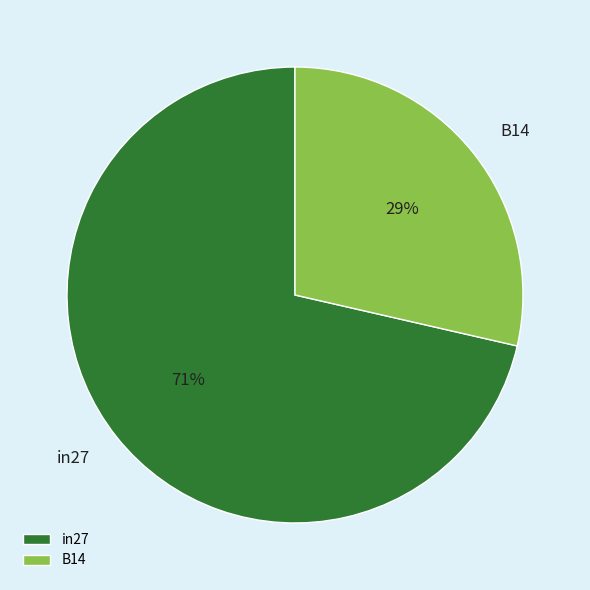

The in27 slice represents 71% of the pie. True or false?

True